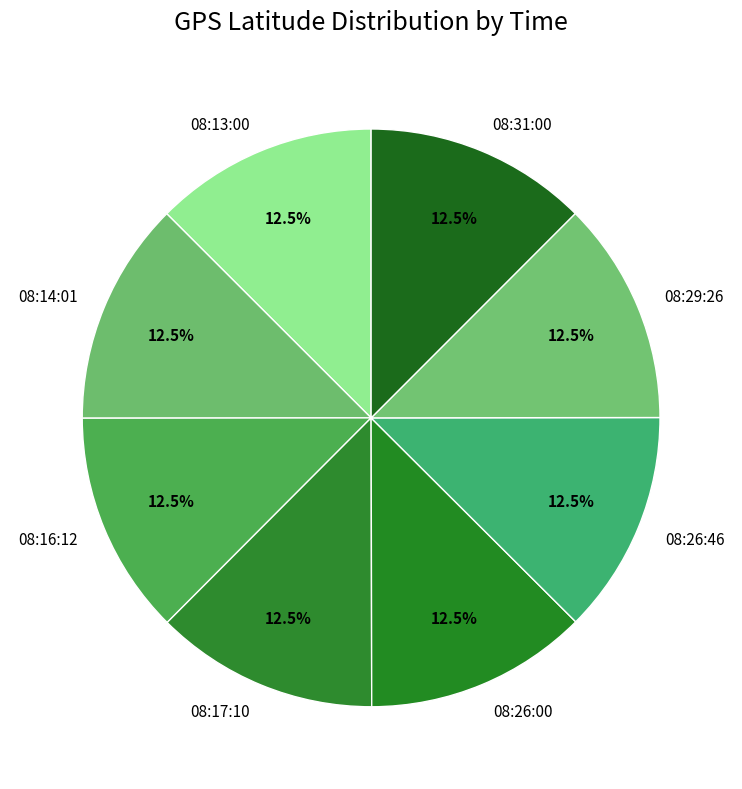

What is the ratio of the value at 08:29:26 to the value at 08:13:00?

1.0